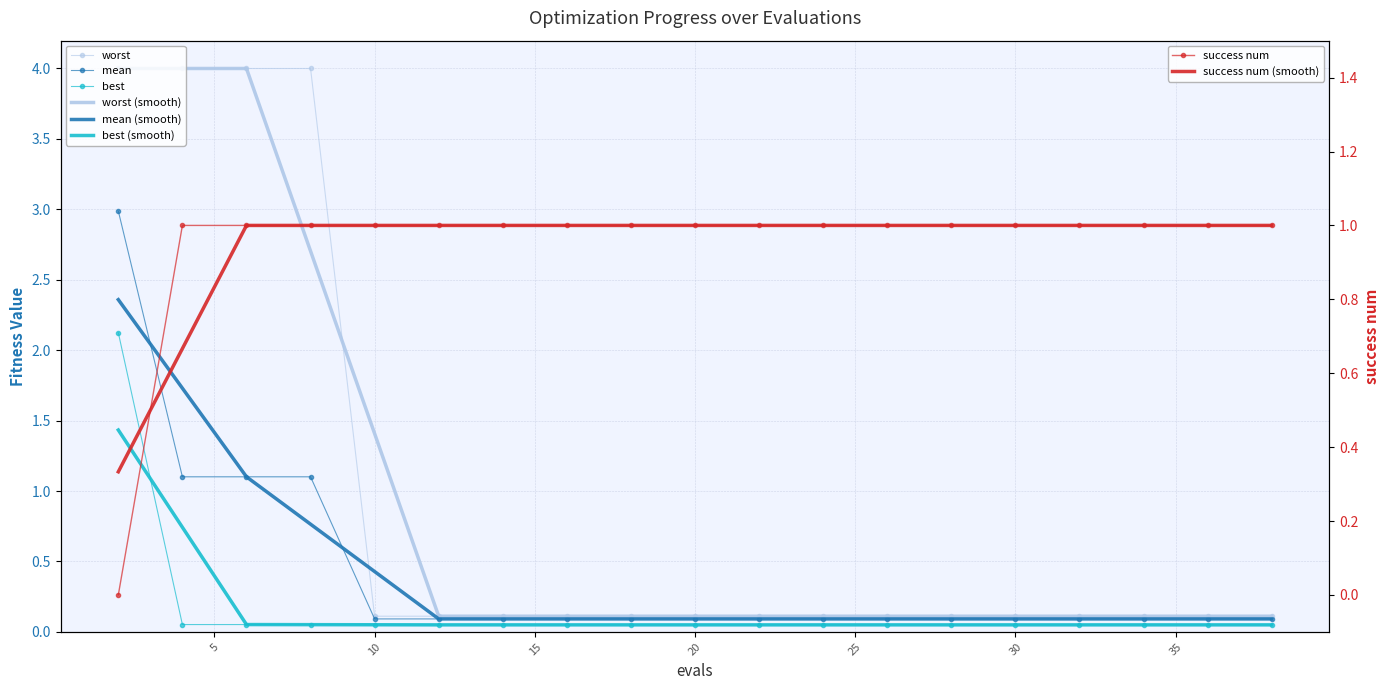

Which label corresponds to the largest value in the chart?

2